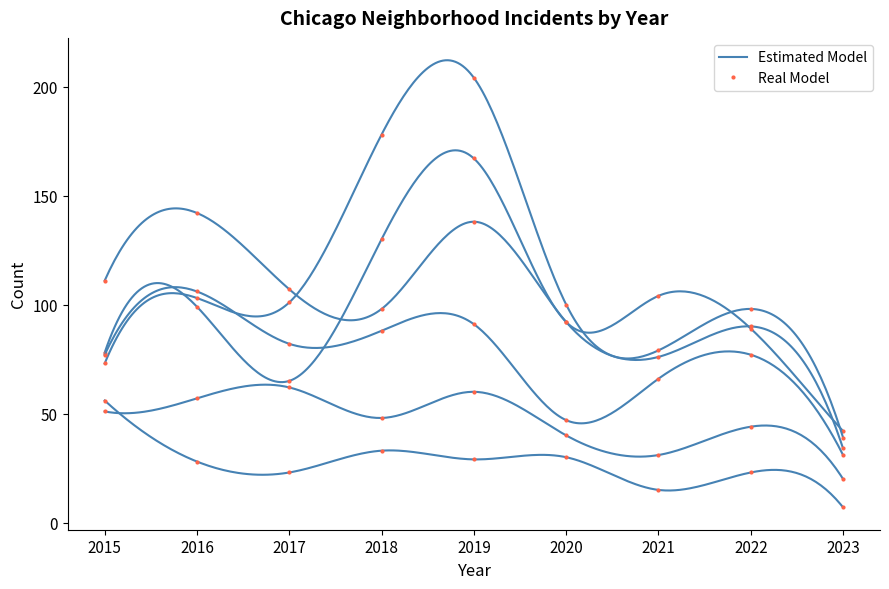

Where does the Grand Crossing series first go above 77?

2016